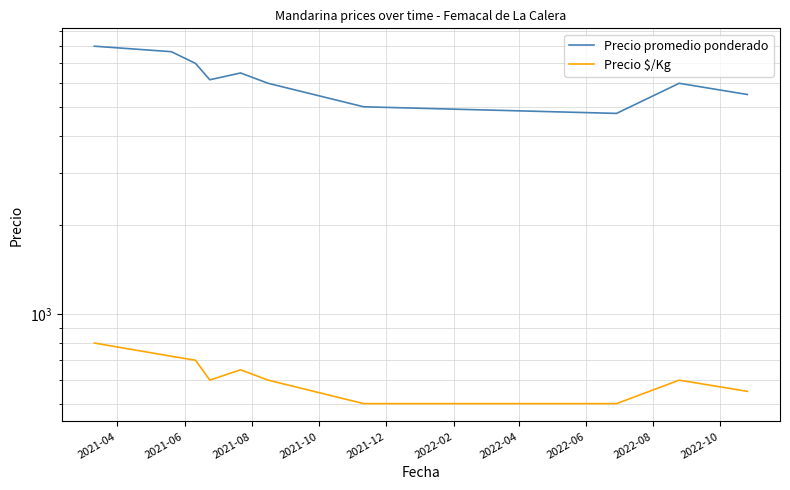

Which series has the largest total across all categories?

Precio promedio ponderado